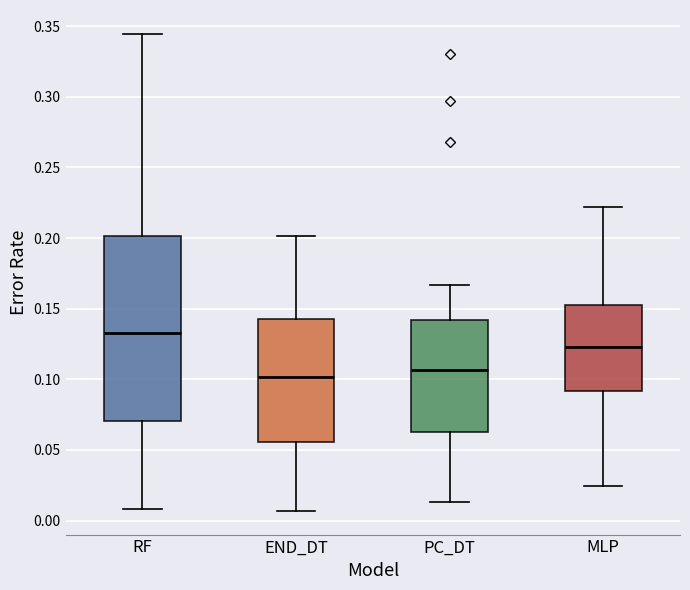

Comparing the boxes themselves (not the whiskers), which one is the tallest?

RF